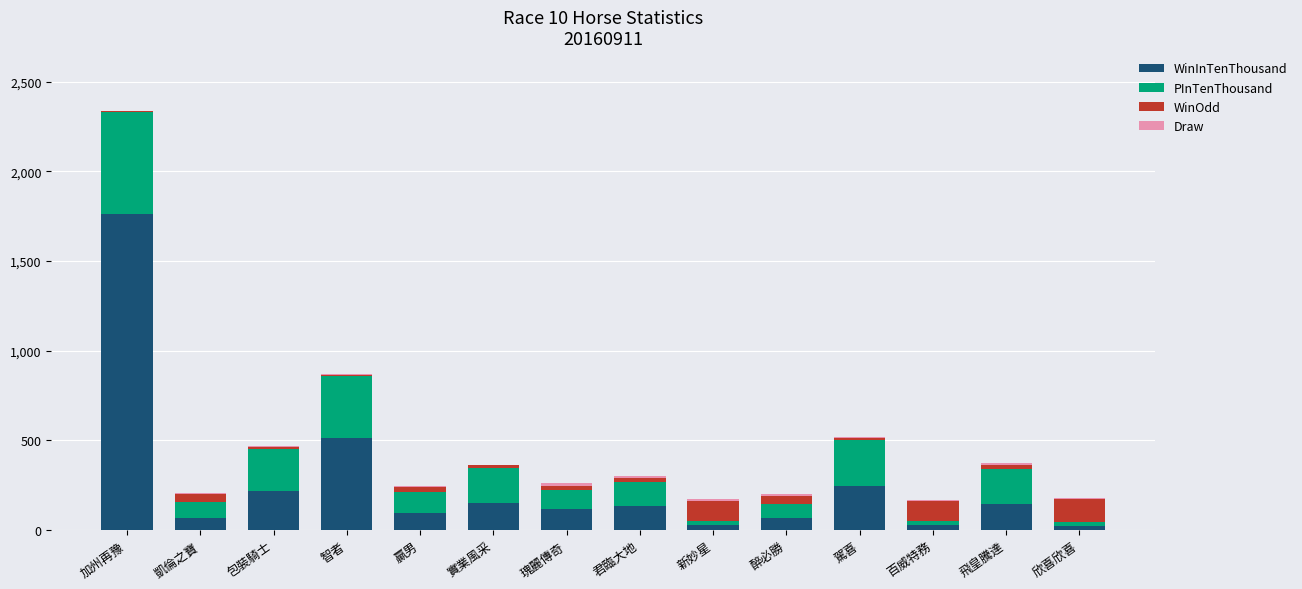

Where is WinInTenThousand nearest to the value 892?

智者